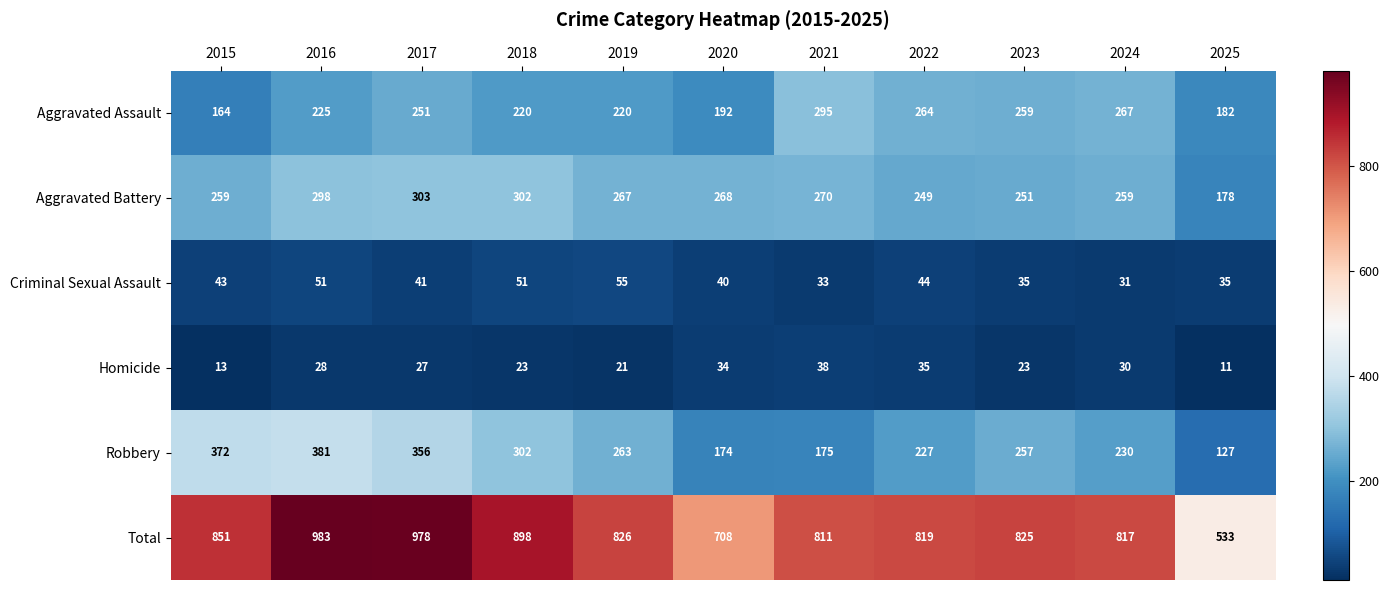

What is the difference between the highest and lowest values at 2025?

522